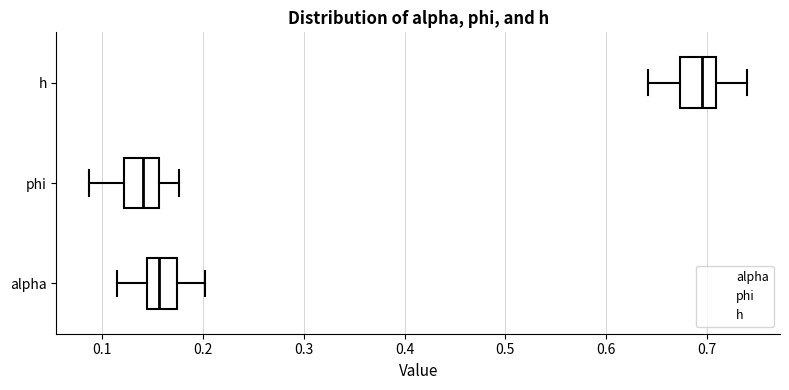

Reading bottom to top, transcribe this box plot: for each box, give where its median line is, the range the box spans, and where its two whiskers end, as read against the x-axis. The values are not printed on the chart, so give them approximately, as read against the axis.

alpha: median 0.16, box 0.14 to 0.17, whiskers 0.12 to 0.20
phi: median 0.14, box 0.12 to 0.16, whiskers 0.09 to 0.18
h: median 0.70, box 0.67 to 0.71, whiskers 0.64 to 0.74